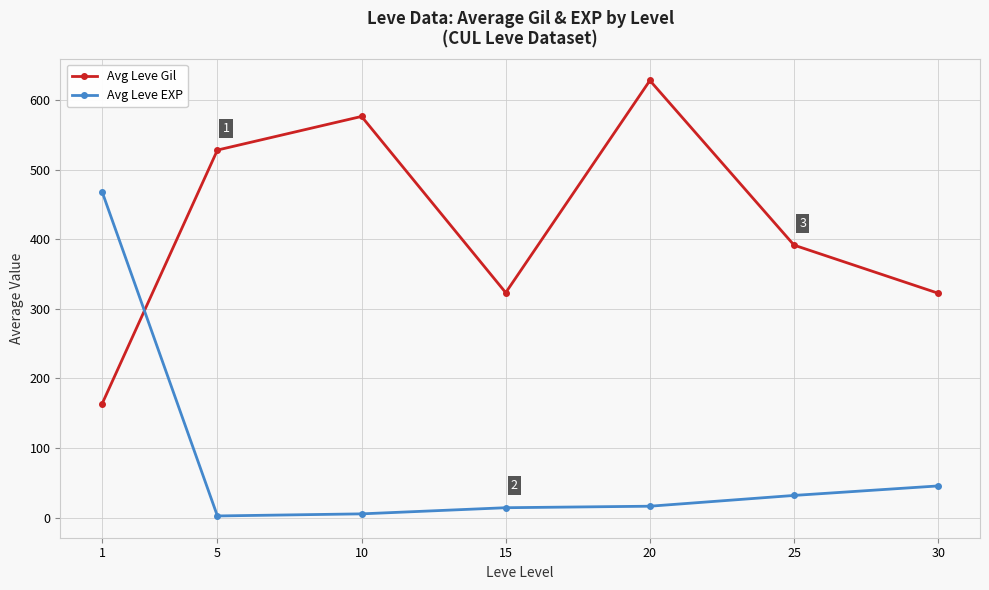

At which label is Avg Leve Gil closest to 395?

25